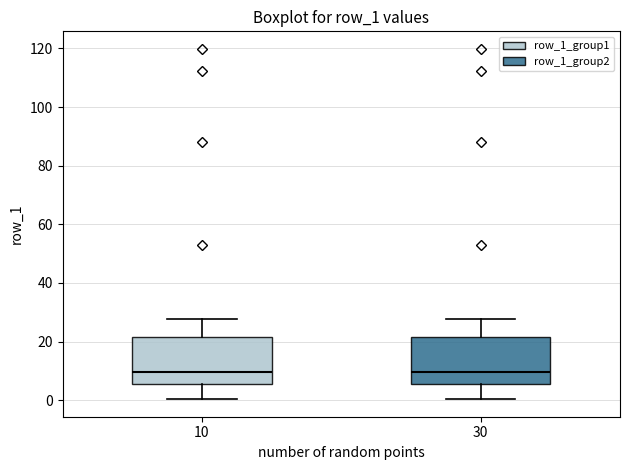

Reading left to right, transcribe this box plot: for each box, give where its median line is, the range the box spans, and where its two whiskers end, as read against the y-axis. The values are not printed on the chart, so give them approximately, as read against the axis.

10: median 10, box 6 to 22, whiskers 0 to 28
30: median 10, box 6 to 22, whiskers 0 to 28